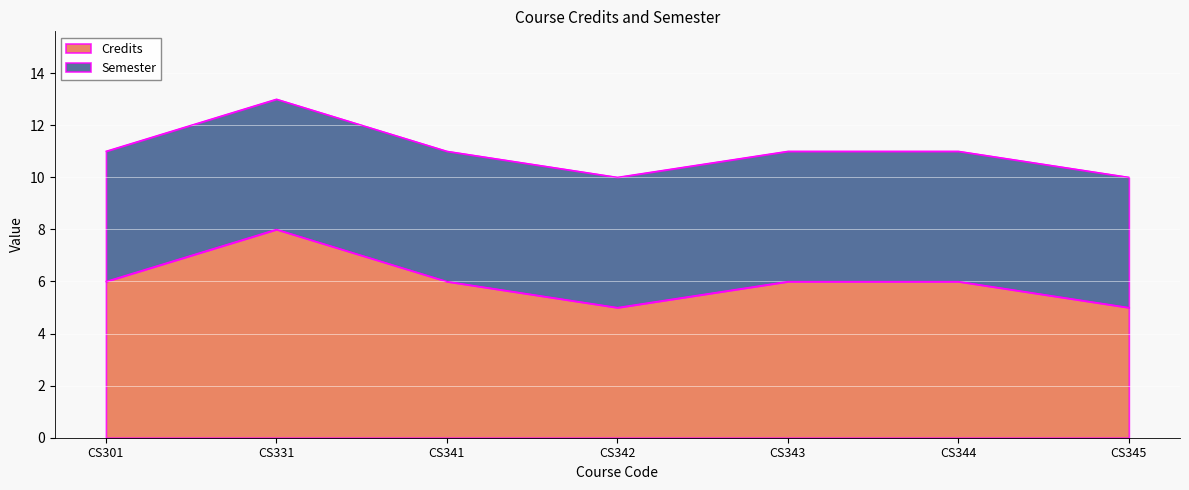

At which label is the value closest to 6?

CS301